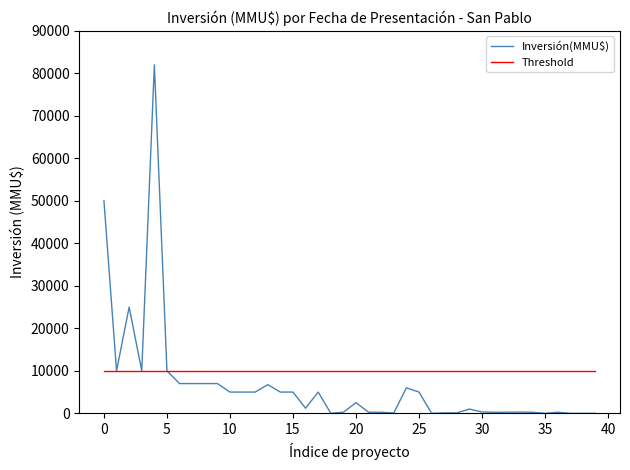

What is the lowest value of the Threshold series?

10000